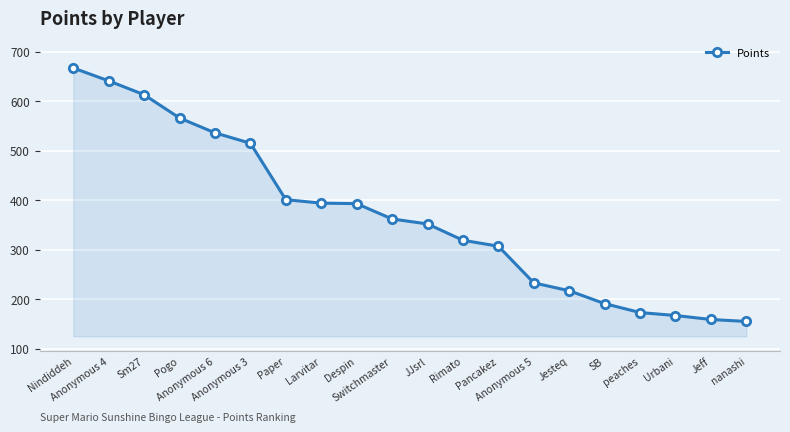

What is the maximum value shown in the chart?

667